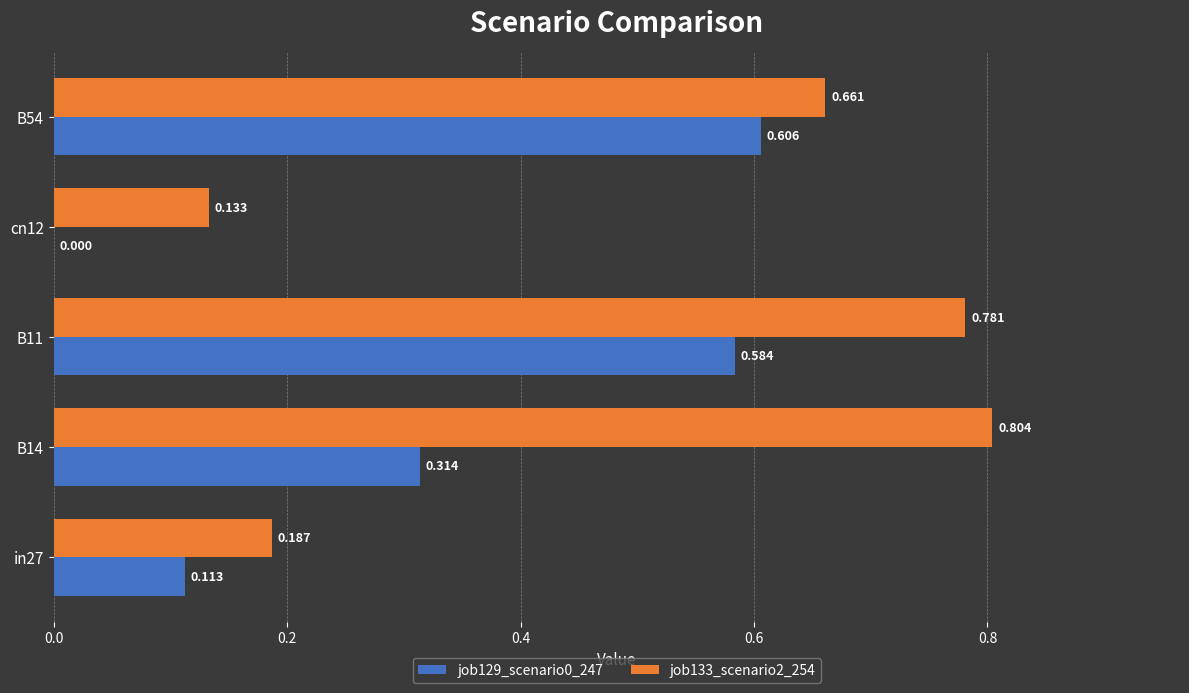

What are all the series names shown in the legend?

job129_scenario0_247, job133_scenario2_254